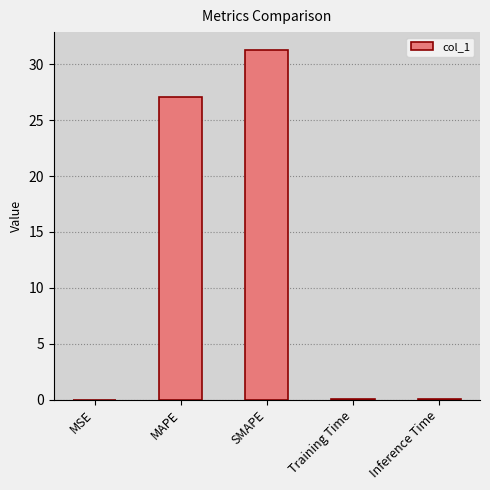

Read the value at SMAPE.

31.3